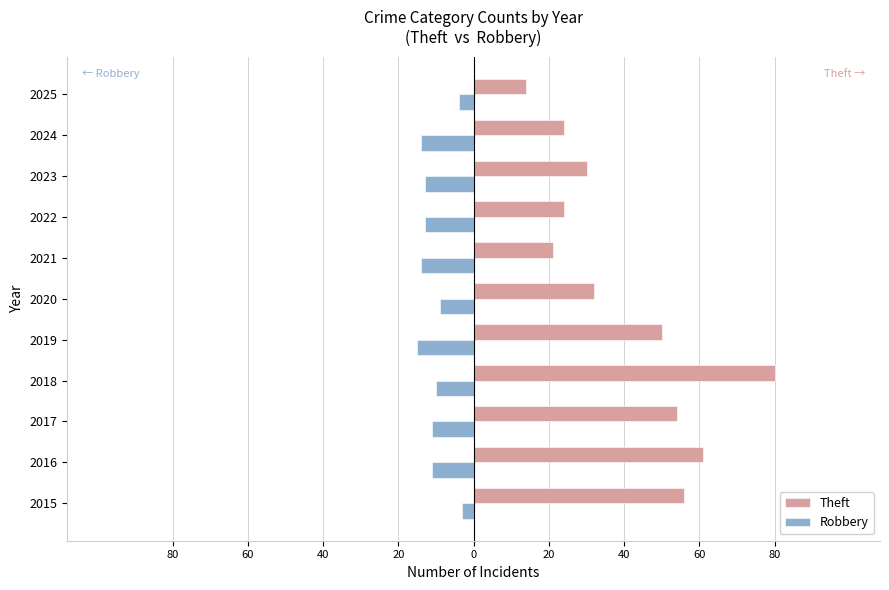

What are all the series names shown in the legend?

Theft, Robbery